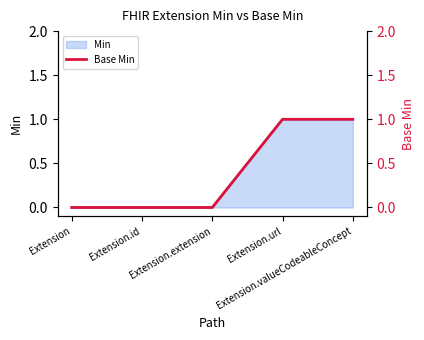

Reading right to left, list all the values displayed in this chart.

1	1	0	0	0